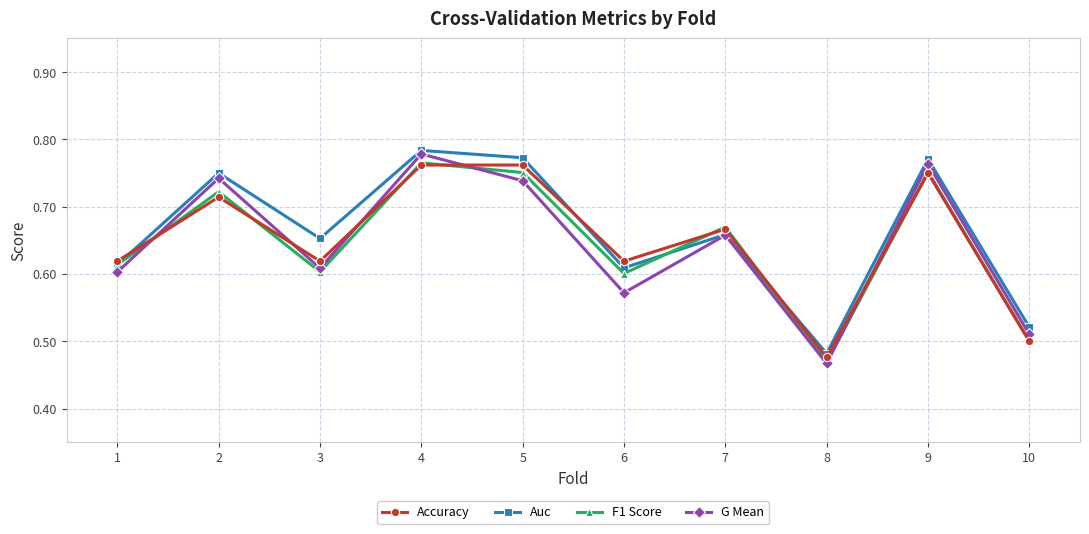

What is the sum of all F1 Score values?

6.4